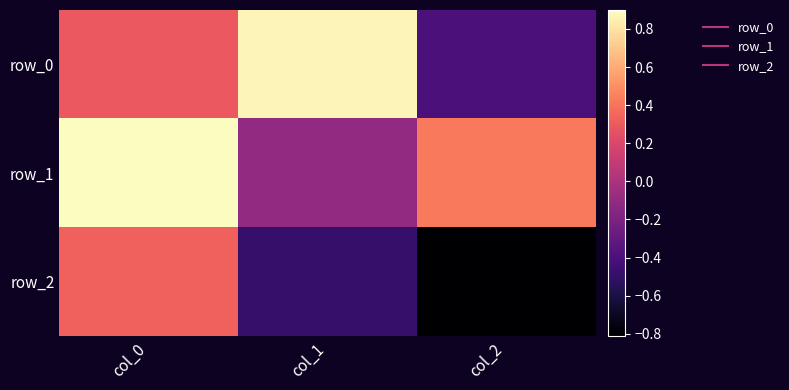

The row_2 series shows -0.8 at col_2. True or false?

True